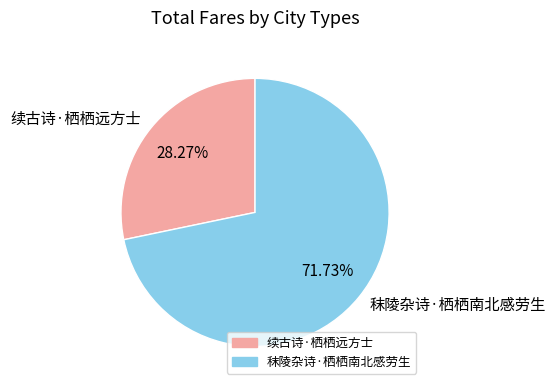

Is it true that 续古诗·栖栖远方士 is 42% of the pie?

False